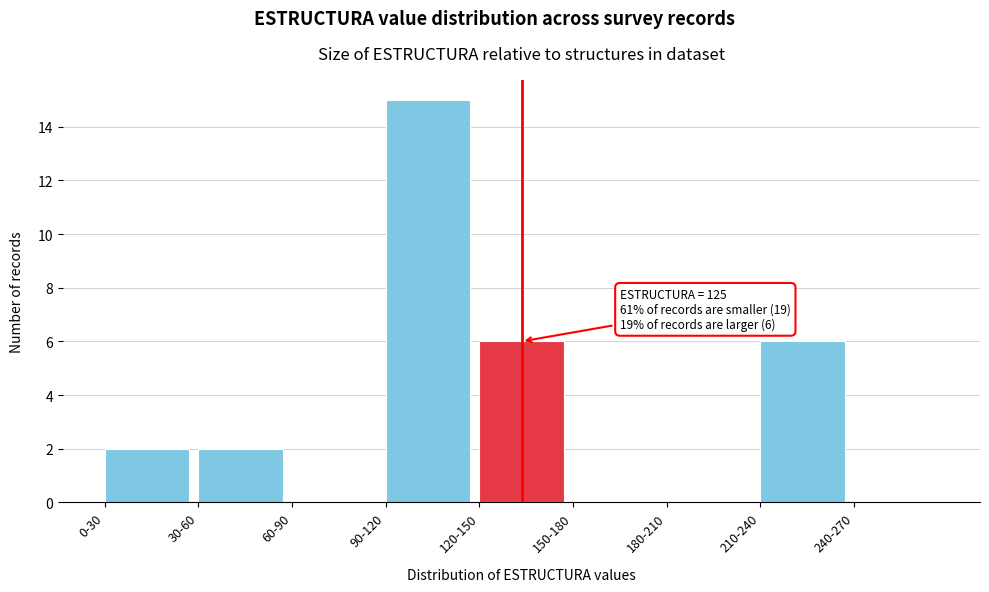

Reading left to right, transcribe all the data shown in this chart.

0-30=2	30-60=2	60-90=0	90-120=15	120-150=6	150-180=0	180-210=0	210-240=6	240-270=0